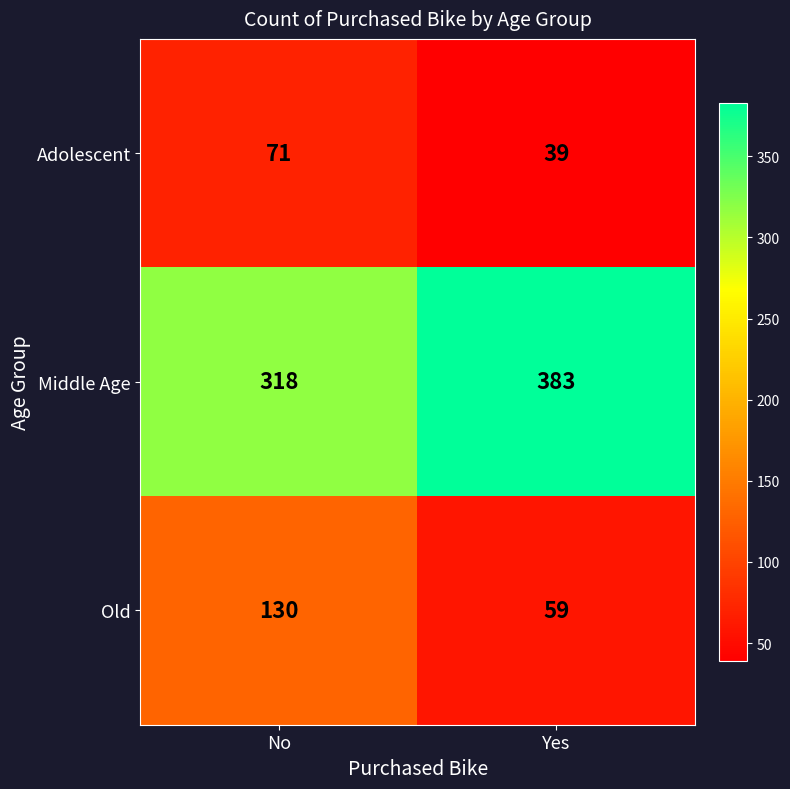

Where is Middle Age nearest to the value 350?

No